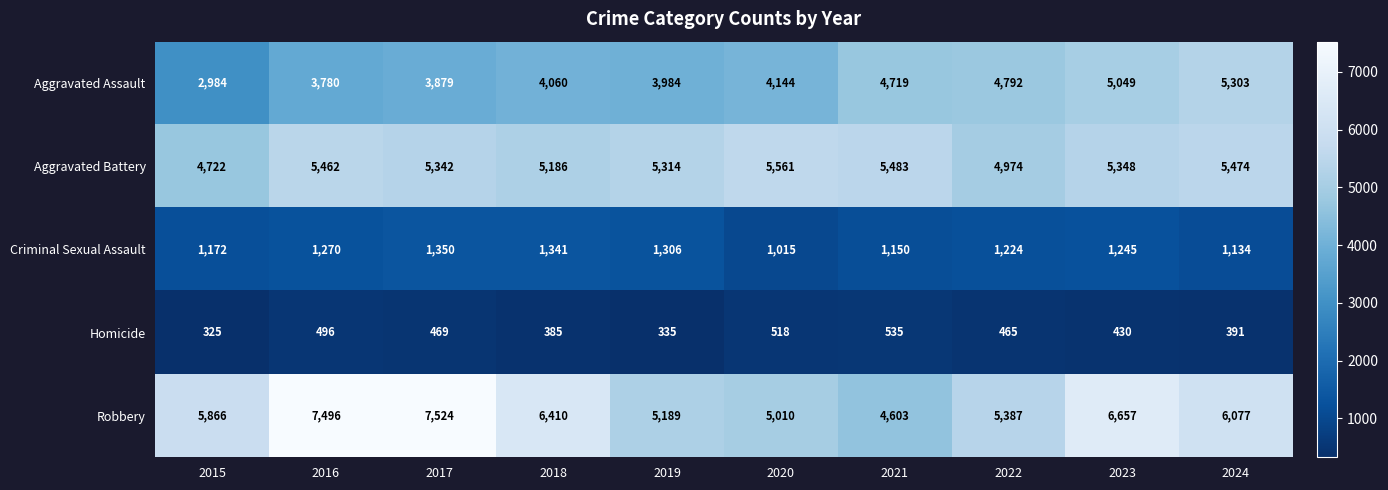

What is the difference between the maximum and minimum values in the Aggravated Assault series?

2319